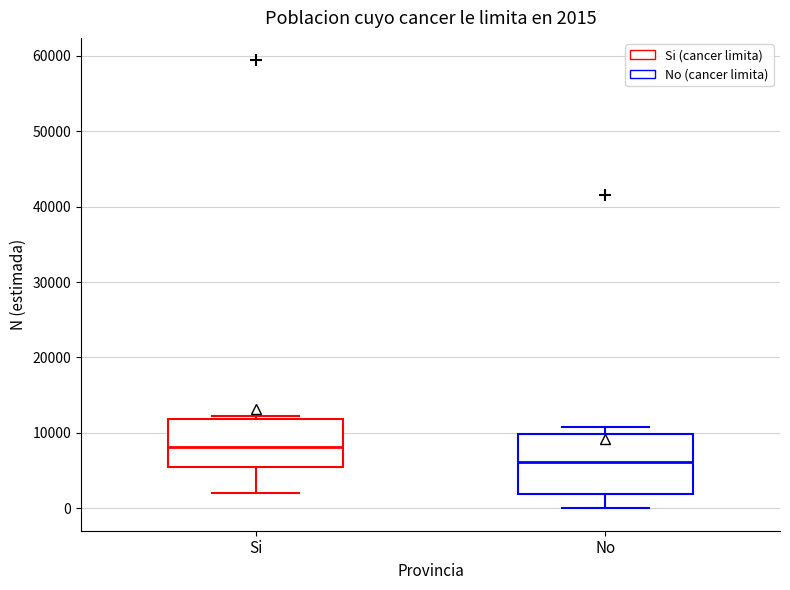

Which box's median line is the lowest?

No